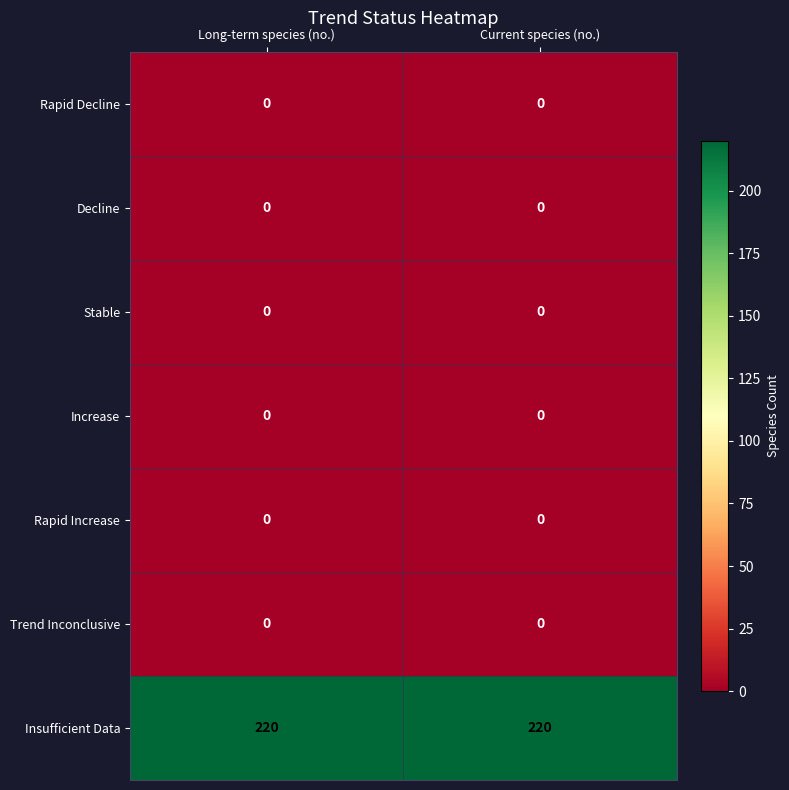

What is the highest value of the Insufficient Data series?

220